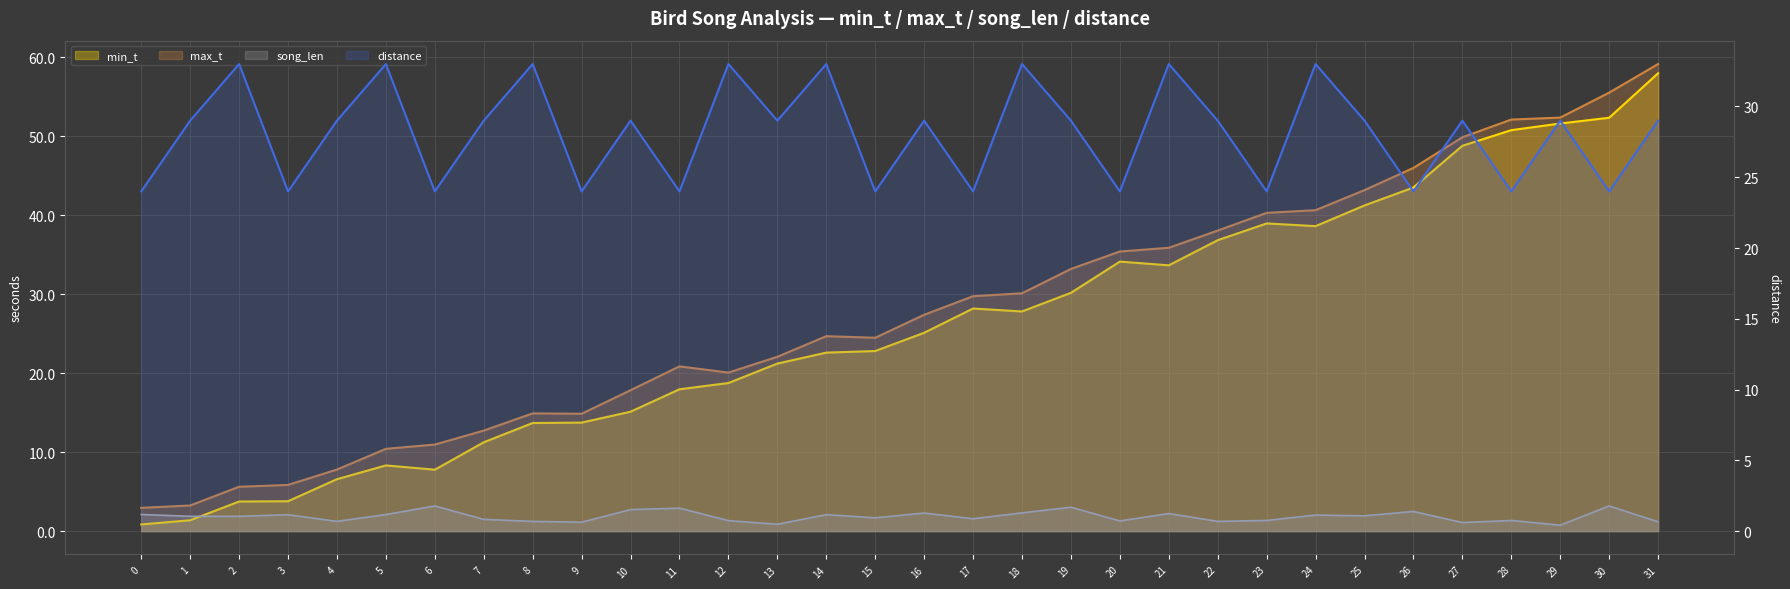

True or false: song_len and max_t intersect in this chart.

False